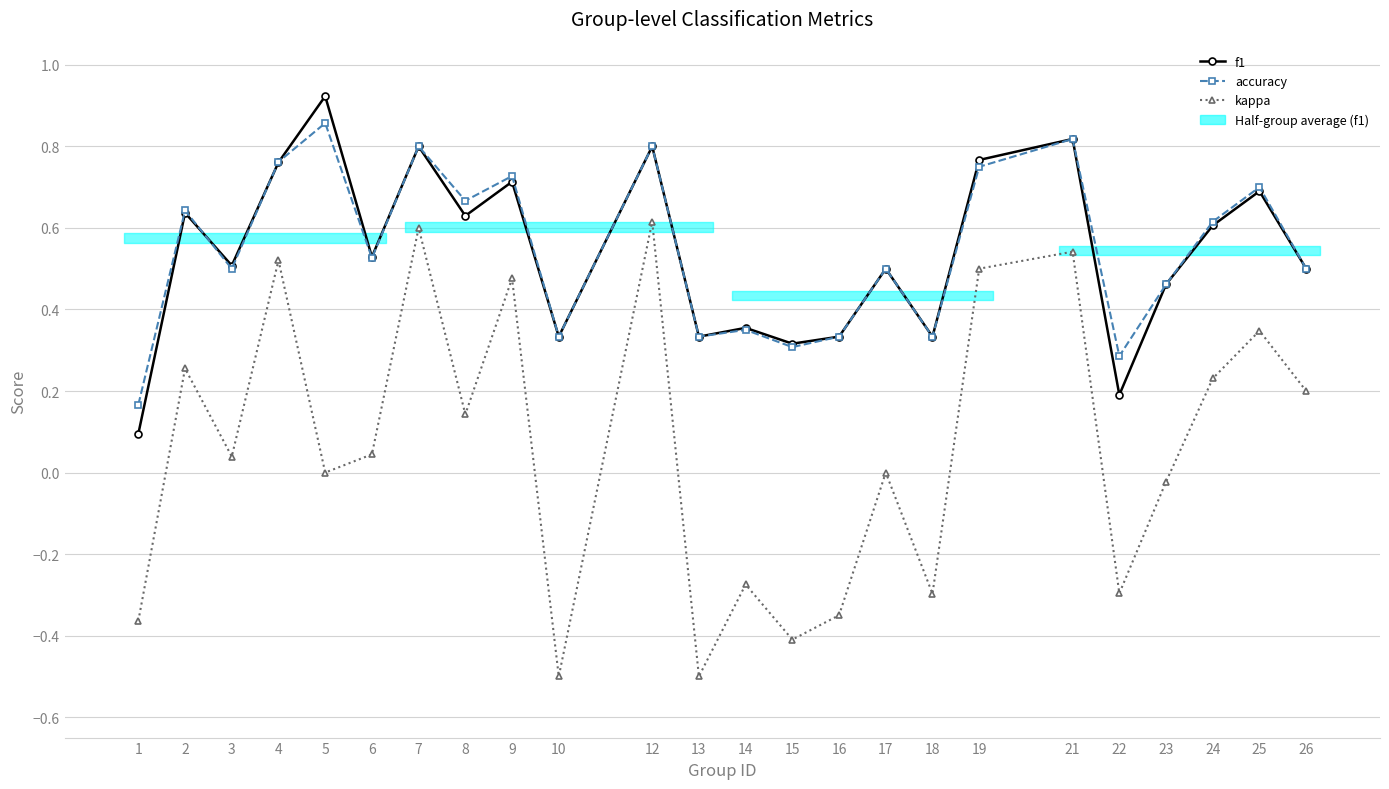

How many lines are shown in the chart?

3